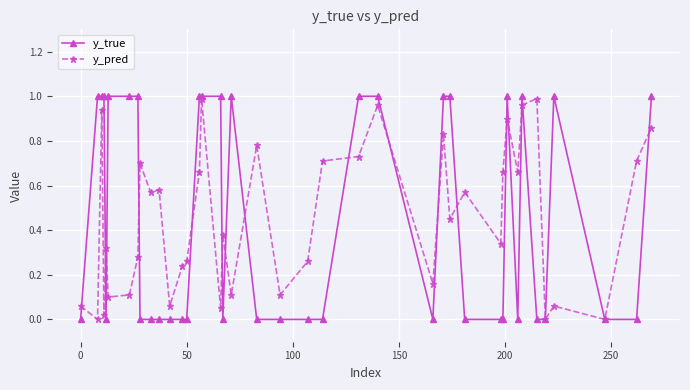

Which series has the largest range (max minus min)?

y_true